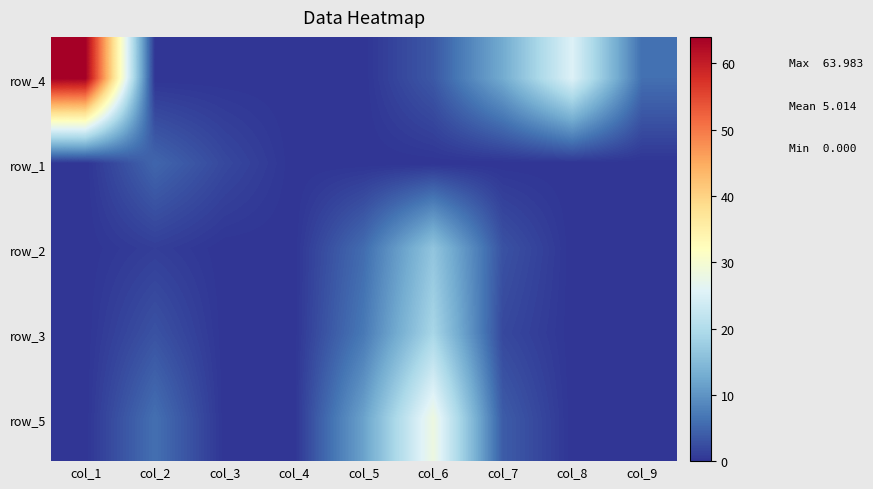

Between col_1 and col_6, which is larger?

col_1